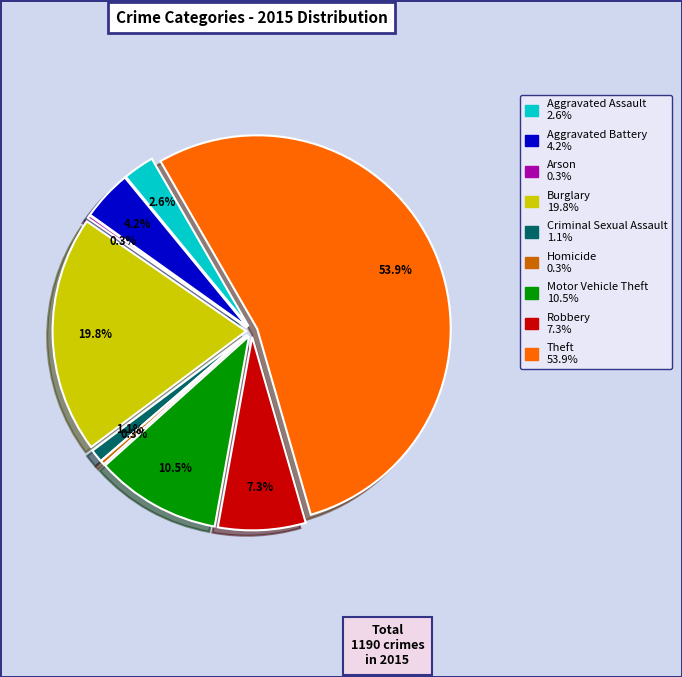

Is there a majority slice in this chart?

Yes